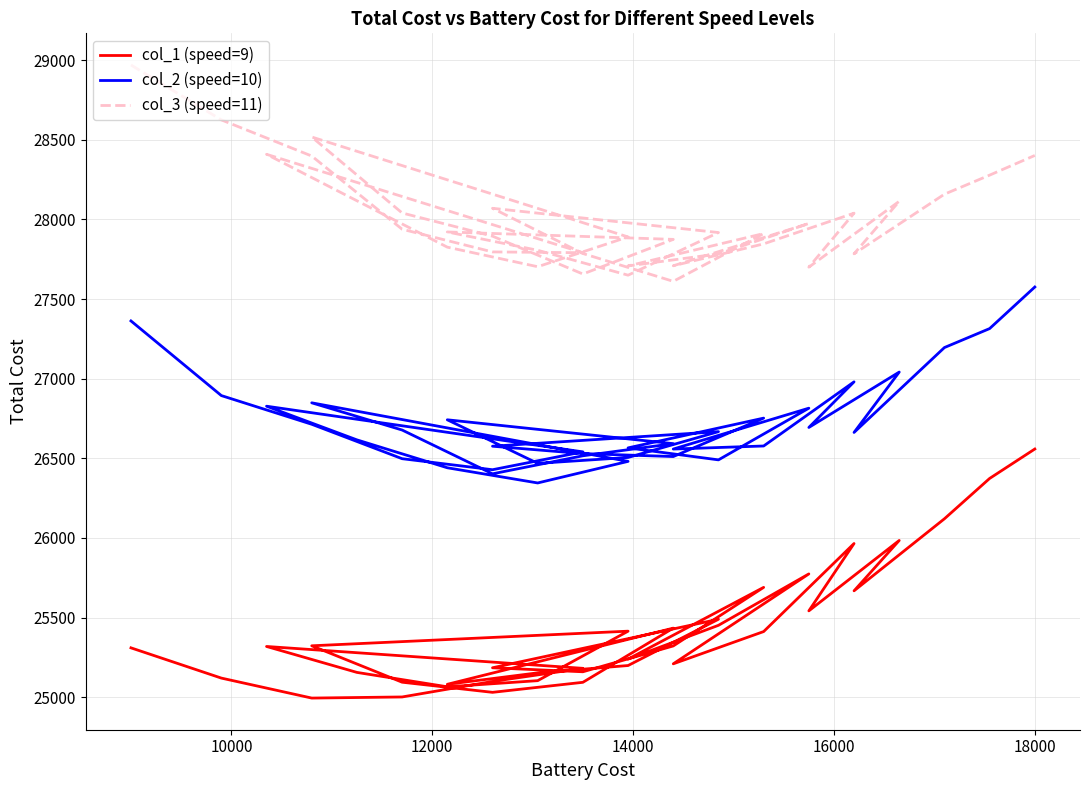

How many values in the col_3 (speed=11) series are below 27911?

18